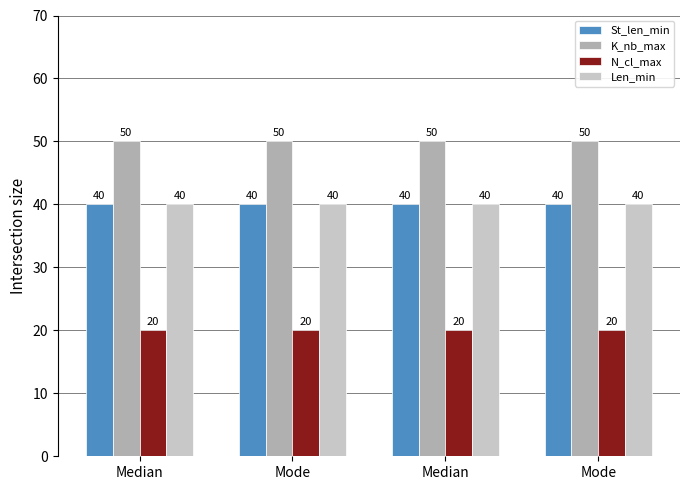

What are all the series names shown in the legend?

St_len_min, K_nb_max, N_cl_max, Len_min